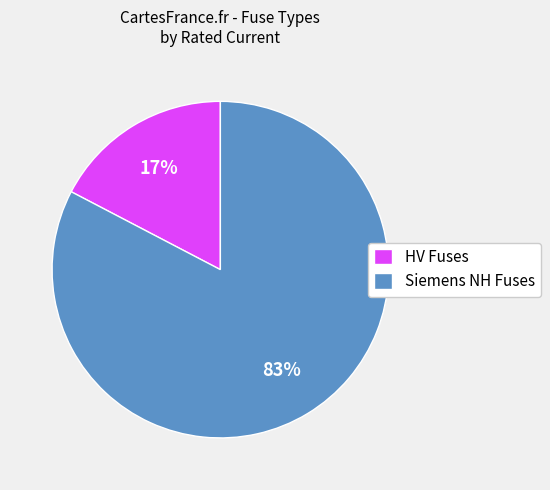

Is the sum of HV Fuses and Siemens NH Fuses greater than half?

Yes